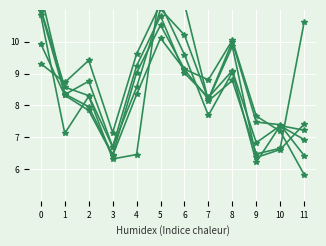

Reading right to left, what are all the values shown in this chart?

col_1: 11=5.8	10=7.2	9=7.7	8=10.0	7=8.8	6=9.1	5=10.5	4=9.0	3=6.5	2=8.0	1=8.4	0=11.0
col_2: 11=7.4	10=6.6	9=6.4	8=9.9	7=8.2	6=10.2	5=11.0	4=8.6	3=6.7	2=8.8	1=8.3	0=11.5
col_3: 11=6.4	10=7.4	9=7.5	8=10.0	7=8.2	6=9.1	5=10.1	4=8.3	3=6.4	2=7.8	1=8.3	0=9.9
col_4: 11=7.2	10=7.4	9=6.2	8=9.0	7=7.7	6=9.6	5=11.2	4=9.6	3=7.1	2=9.4	1=8.7	0=9.3
col_5: 11=10.6	10=6.6	9=6.5	8=8.8	7=8.1	6=11.2	5=11.8	4=6.5	3=6.3	2=8.3	1=7.1	0=10.8
col_6: 11=6.9	10=7.4	9=6.8	8=9.1	7=8.2	6=9.0	5=10.8	4=9.2	3=6.7	2=8.3	1=8.6	0=11.0